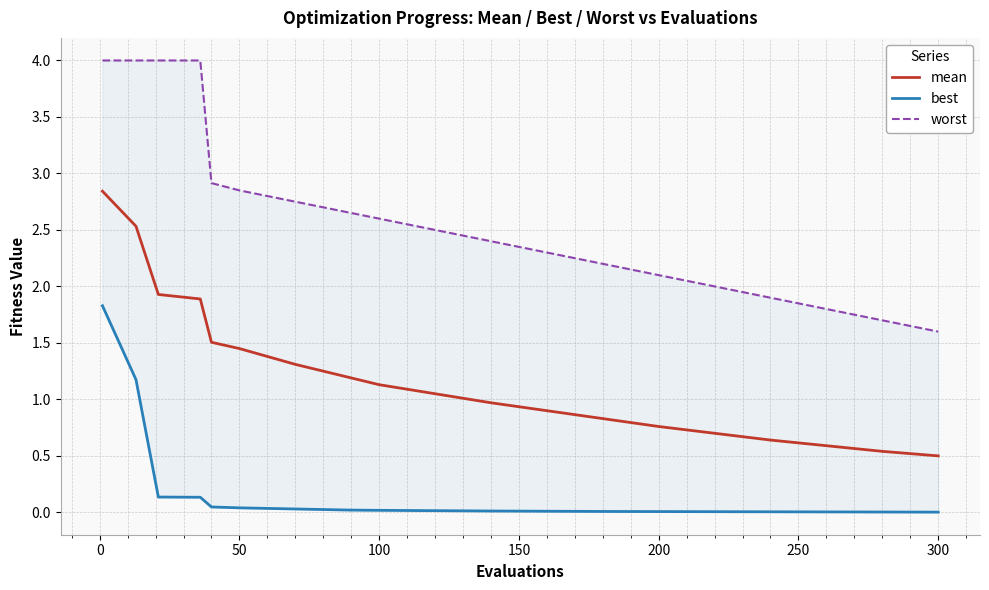

What is the minimum value for worst?

1.6